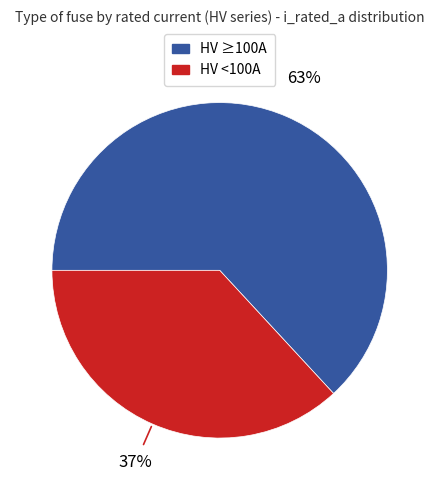

To the nearest percent, what is the difference between the largest and smallest slice percentages?

26%